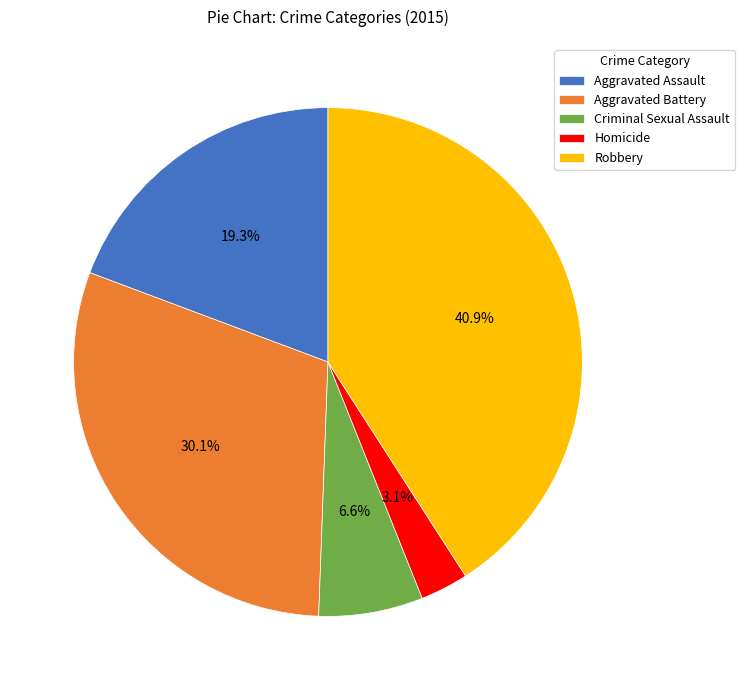

How many segments does this pie chart have?

5